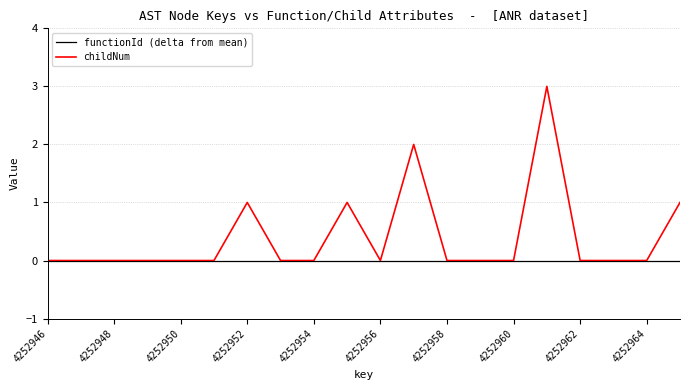

Which series has the largest range (max minus min)?

childNum